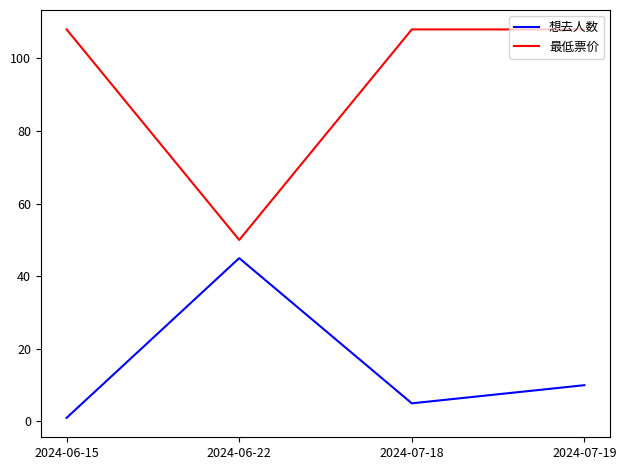

Read the 最低票价 value at 2024-07-18, to the nearest 5.

110